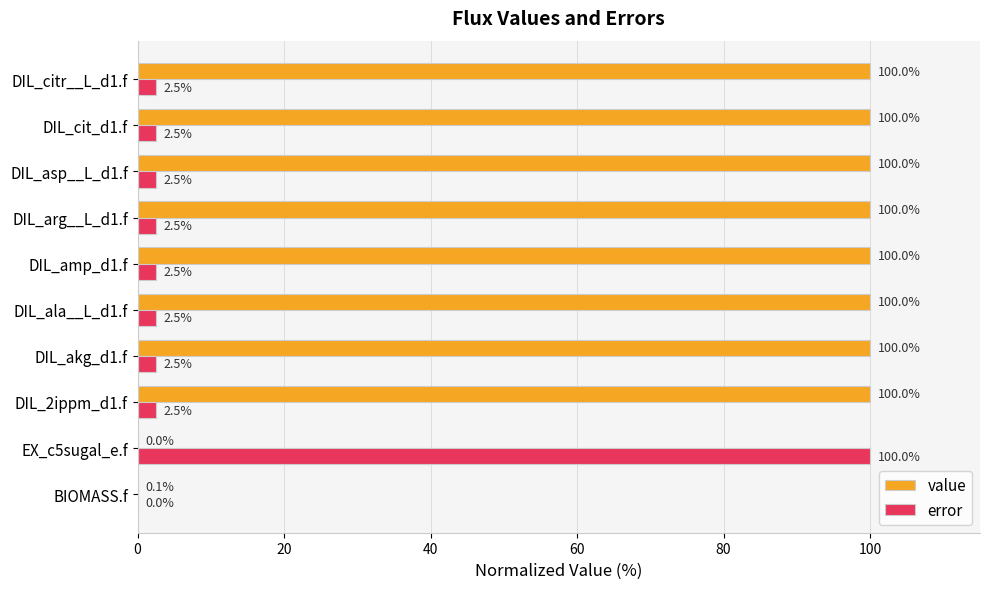

Is the value of error at DIL_ala__L_d1.f greater than the value of value at DIL_akg_d1.f?

No